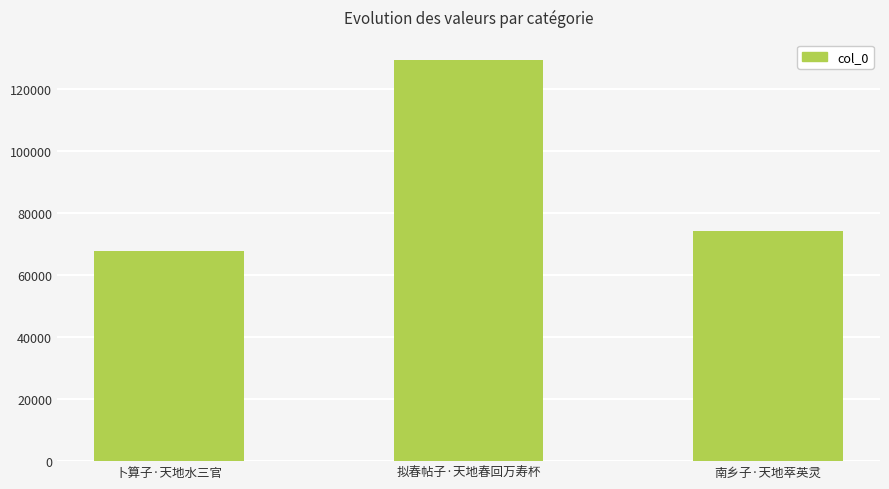

Reading left to right, list all the values displayed in this chart.

67918	129510	74339